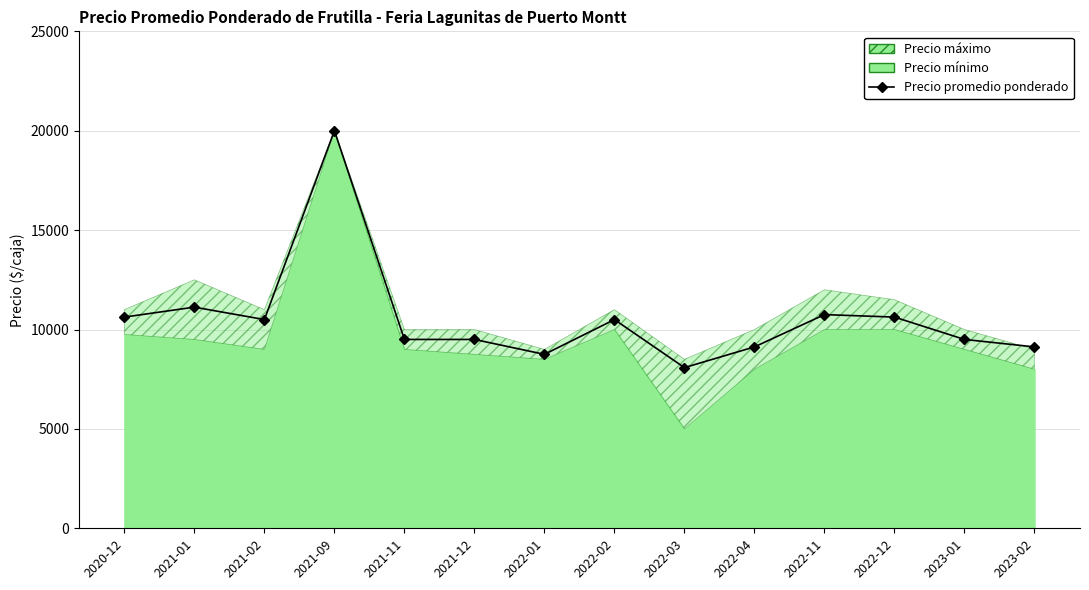

What is the sum of the values at 2021-12 and 2020-12?

20125